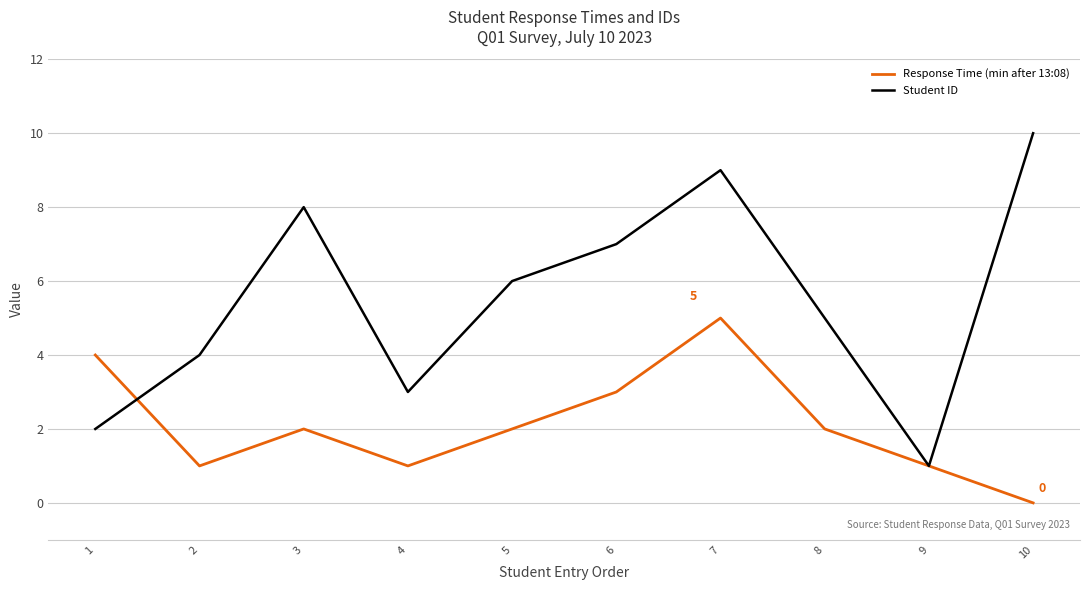

At 2, list the series in order from largest to smallest.

Student ID, Response Time (min after 13:08)